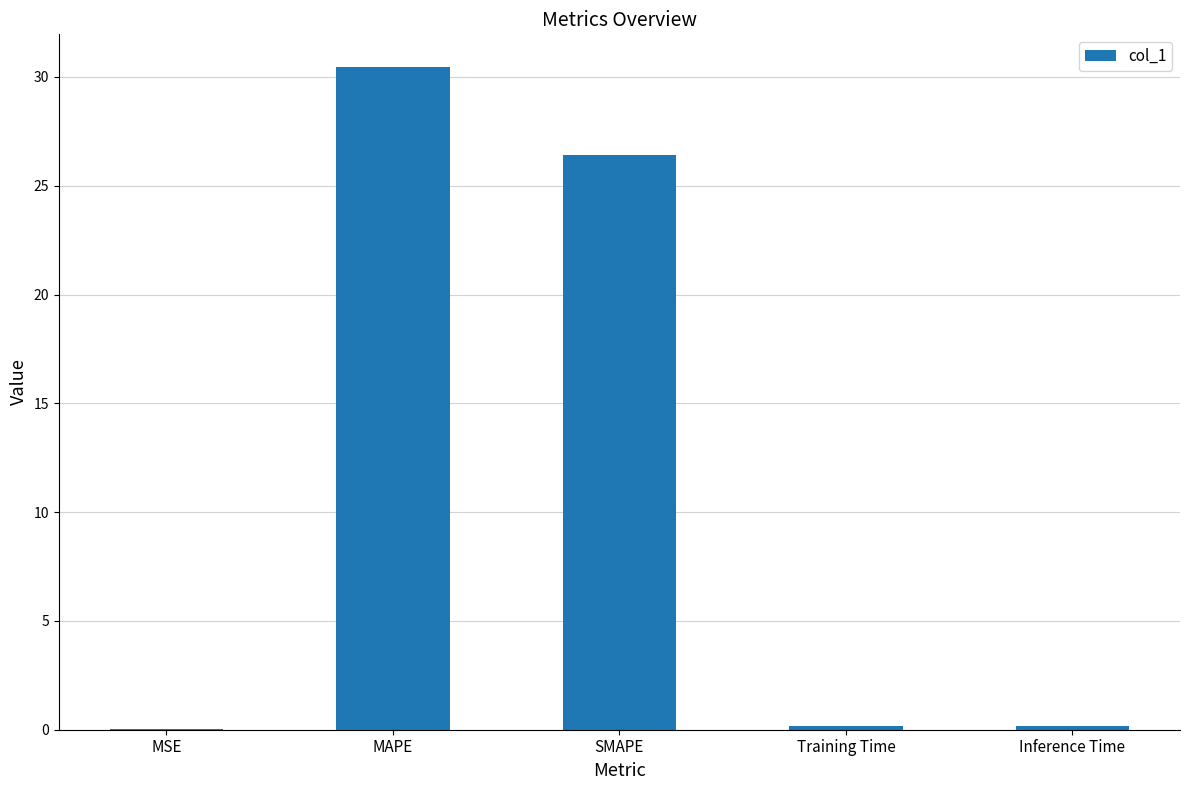

Which label corresponds to the largest value in the chart?

MAPE